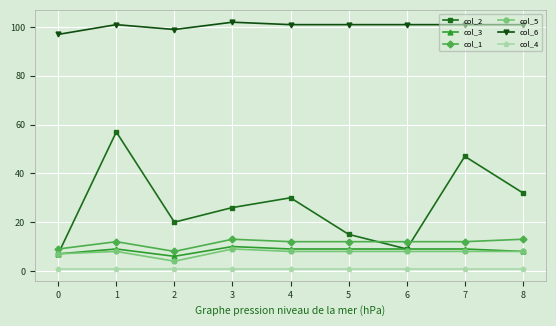

Which series has the largest total across all categories?

col_6